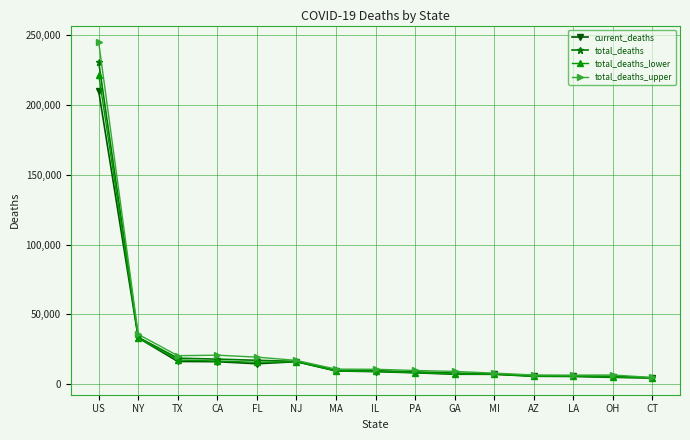

List the series in order of their overall mean, highest first.

total_deaths_upper, total_deaths, total_deaths_lower, current_deaths